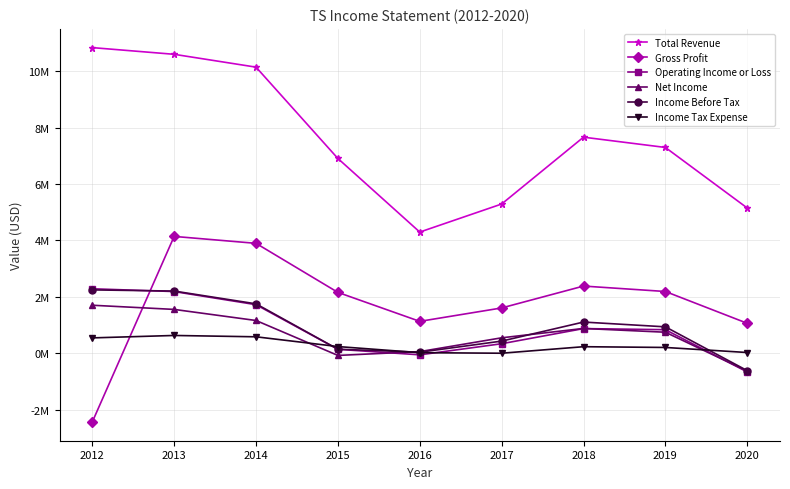

What is the spread (max minus min) of values at 2017?

5.3